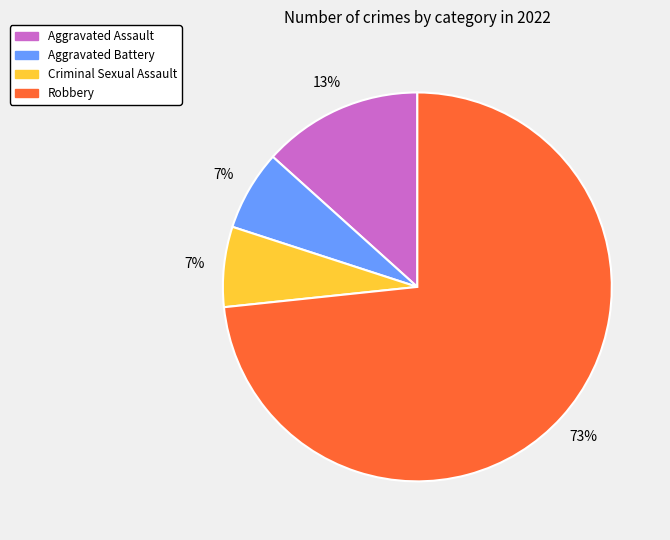

Combined, do Aggravated Battery and Robbery account for over 50%?

Yes